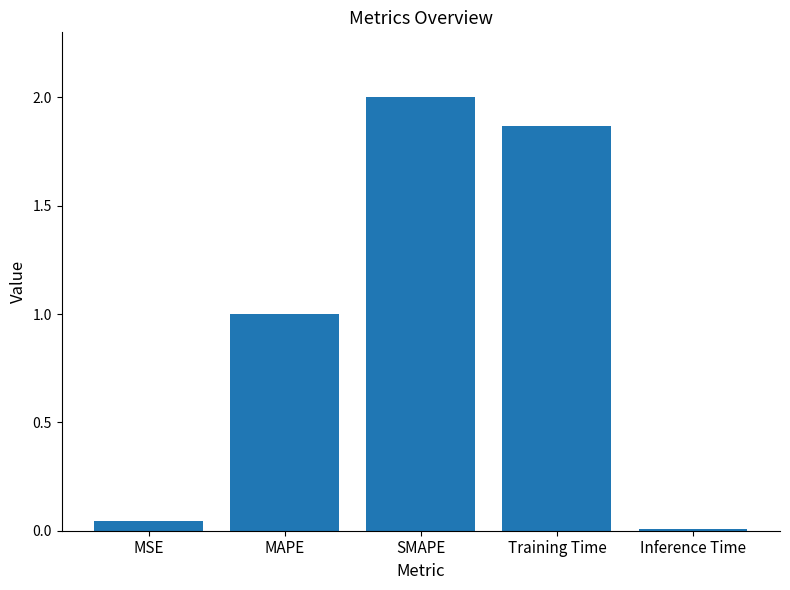

What is the maximum value shown in the chart?

2.0